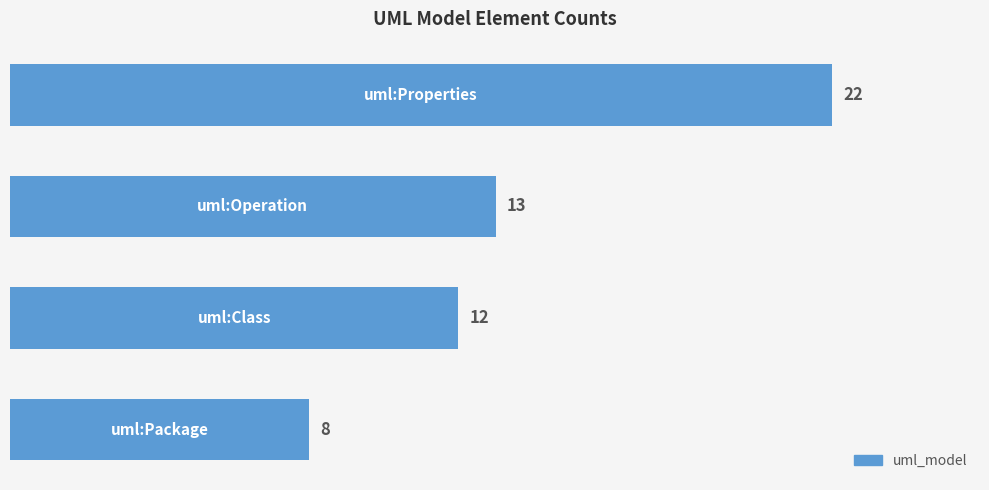

What is the sum of all values?

55